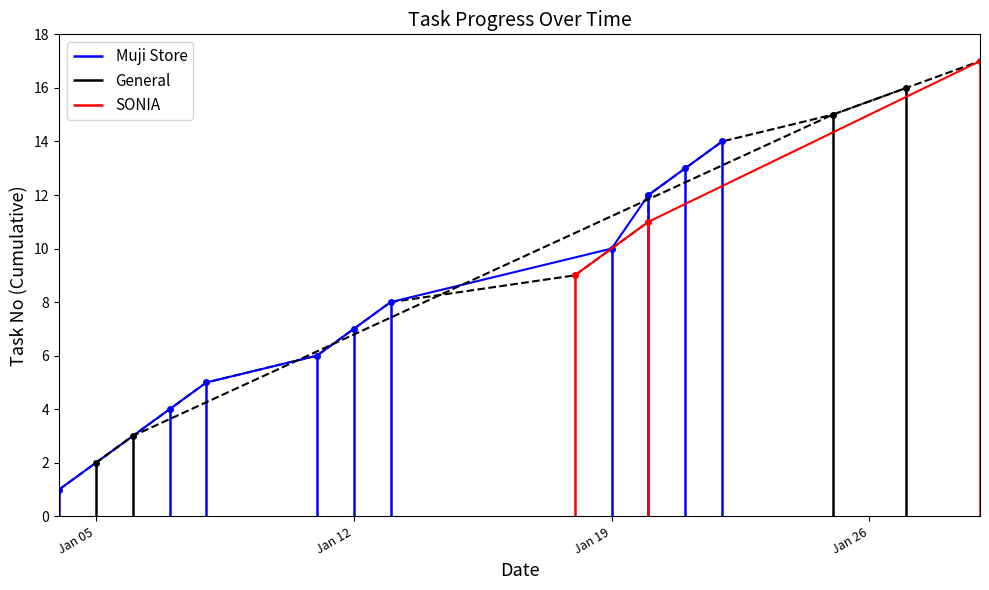

What is the change in value from 2021-01-13 to 2021-01-21?

+5